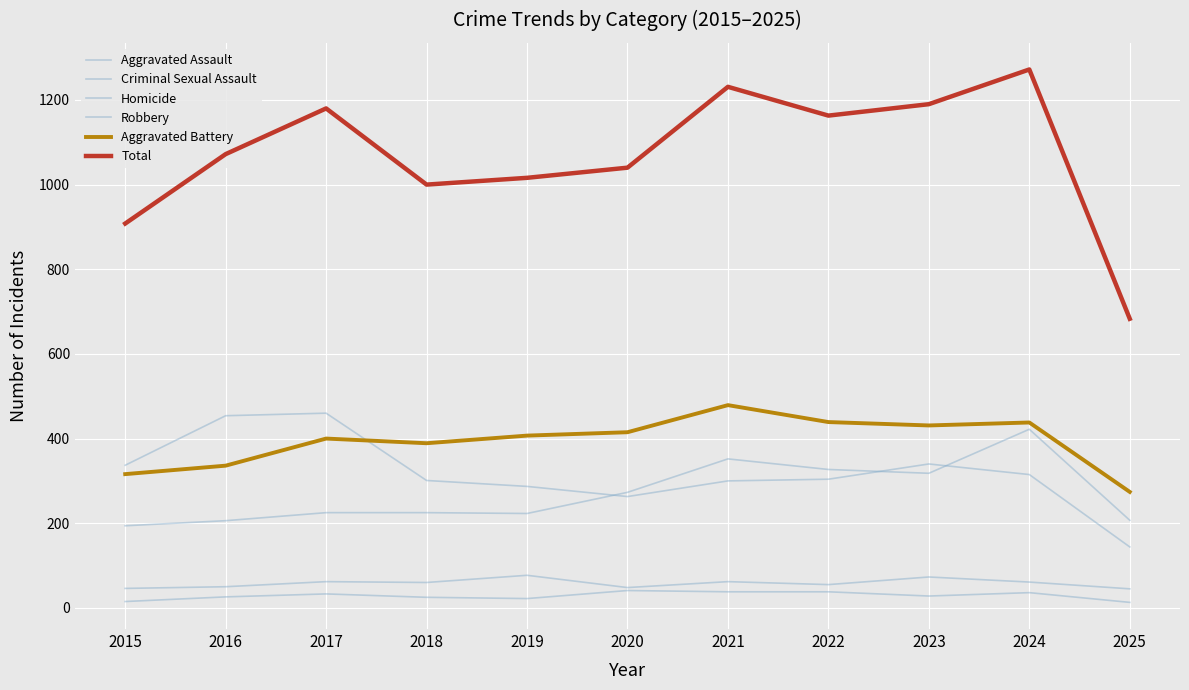

At which category is the sum across all series the highest?

2024